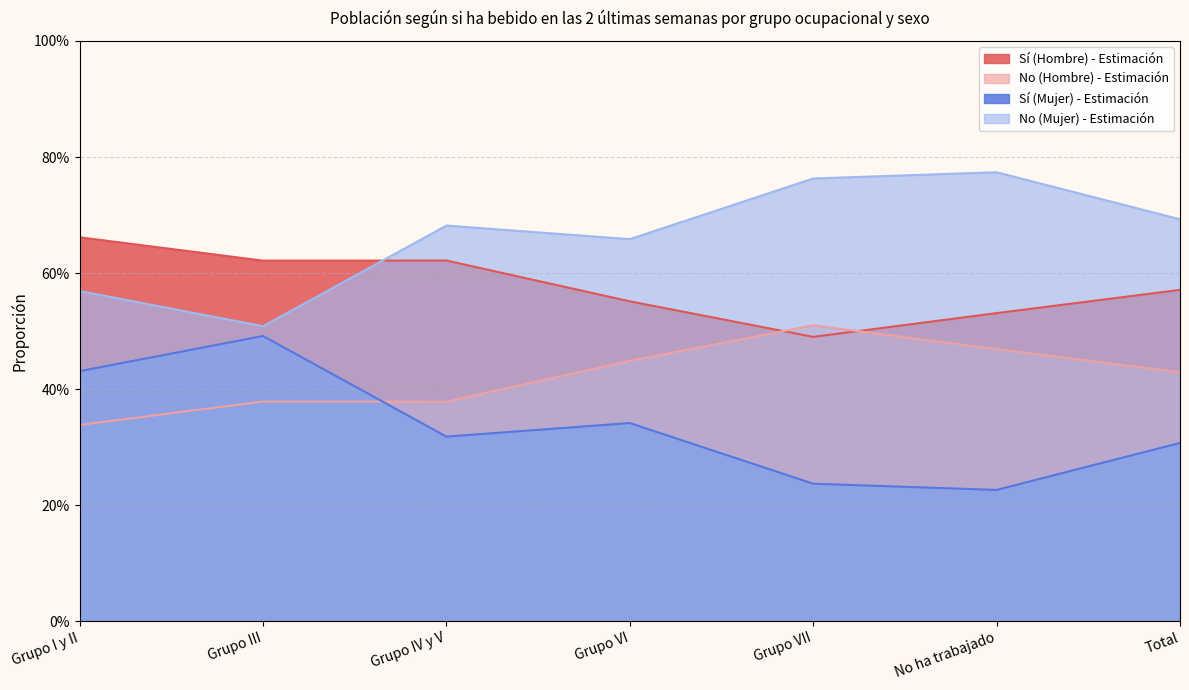

What is the maximum value shown in the chart?

0.8